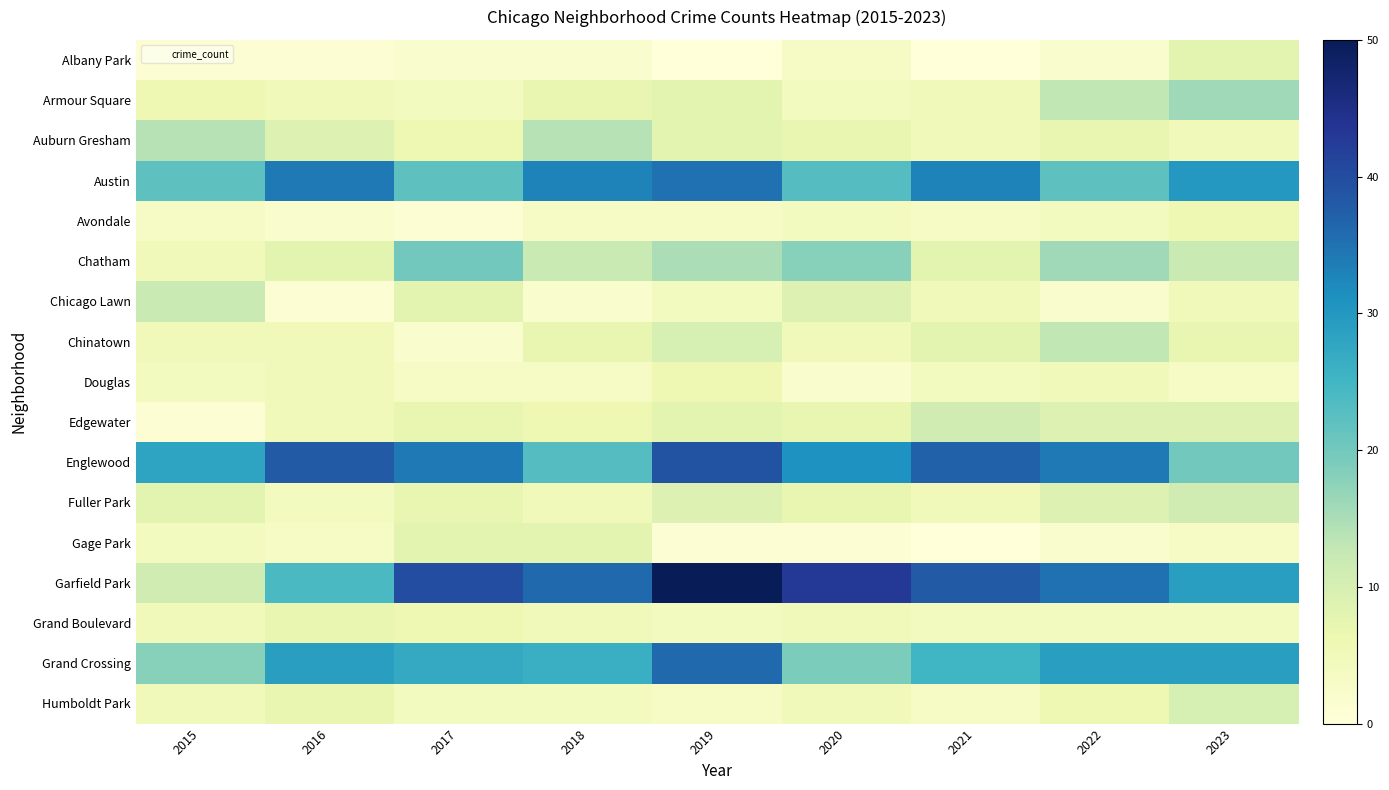

Between 2015 and 2020, which is larger?

2020